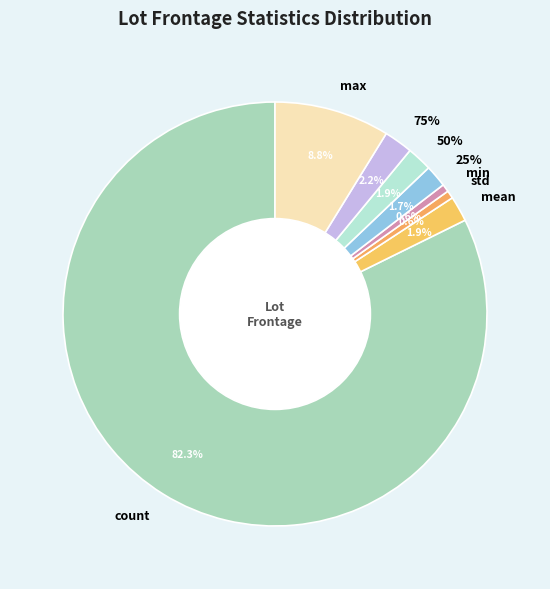

Does any single category account for the majority?

Yes